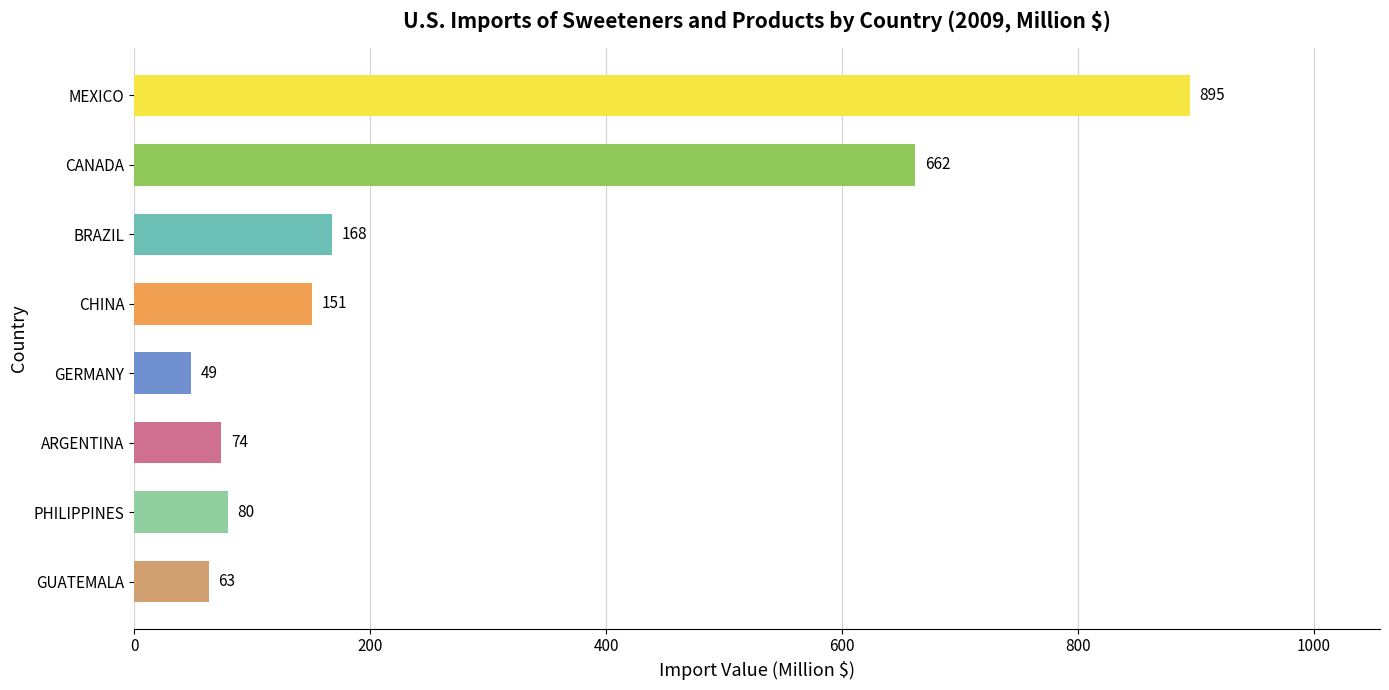

What is the average value?

267.7